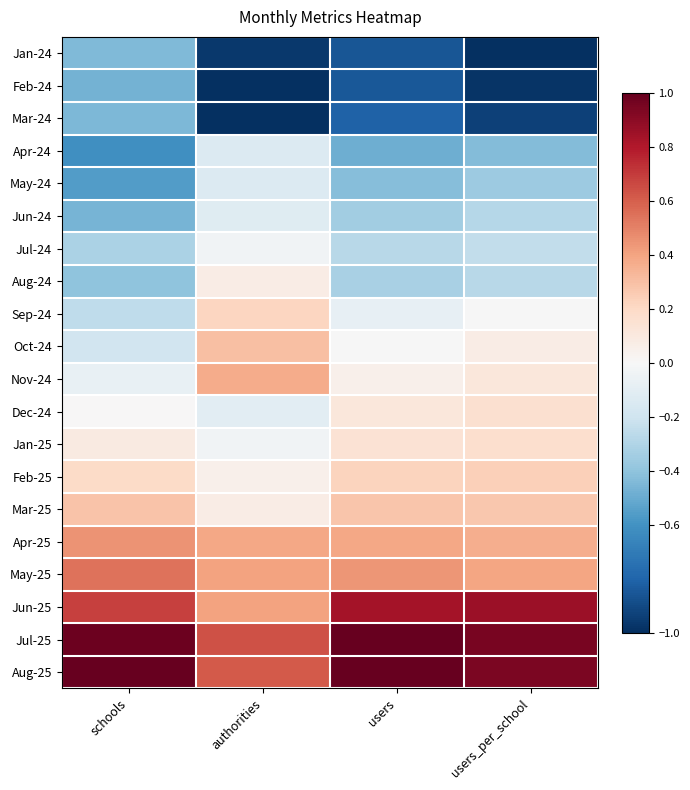

Reading left to right, transcribe all the data shown in this chart.

Jan-24: schools=-0.4	authorities=-1.0	users=-0.9	users_per_school=-1.0
Feb-24: schools=-0.5	authorities=-1.0	users=-0.8	users_per_school=-1.0
Mar-24: schools=-0.4	authorities=-1.0	users=-0.8	users_per_school=-0.9
Apr-24: schools=-0.6	authorities=-0.1	users=-0.5	users_per_school=-0.4
May-24: schools=-0.6	authorities=-0.1	users=-0.4	users_per_school=-0.4
Jun-24: schools=-0.5	authorities=-0.1	users=-0.3	users_per_school=-0.3
Jul-24: schools=-0.3	authorities=-0.0	users=-0.3	users_per_school=-0.2
Aug-24: schools=-0.4	authorities=0.1	users=-0.3	users_per_school=-0.3
Sep-24: schools=-0.3	authorities=0.2	users=-0.1	users_per_school=-0.0
Oct-24: schools=-0.2	authorities=0.3	users=-0.0	users_per_school=0.1
Nov-24: schools=-0.1	authorities=0.4	users=0.1	users_per_school=0.1
Dec-24: schools=0.0	authorities=-0.1	users=0.1	users_per_school=0.2
Jan-25: schools=0.1	authorities=-0.0	users=0.1	users_per_school=0.2
Feb-25: schools=0.2	authorities=0.1	users=0.2	users_per_school=0.2
Mar-25: schools=0.3	authorities=0.1	users=0.3	users_per_school=0.3
Apr-25: schools=0.4	authorities=0.4	users=0.4	users_per_school=0.4
May-25: schools=0.5	authorities=0.4	users=0.4	users_per_school=0.4
Jun-25: schools=0.7	authorities=0.4	users=0.8	users_per_school=0.9
Jul-25: schools=1.0	authorities=0.6	users=1.0	users_per_school=0.9
Aug-25: schools=1.0	authorities=0.6	users=1.0	users_per_school=0.9